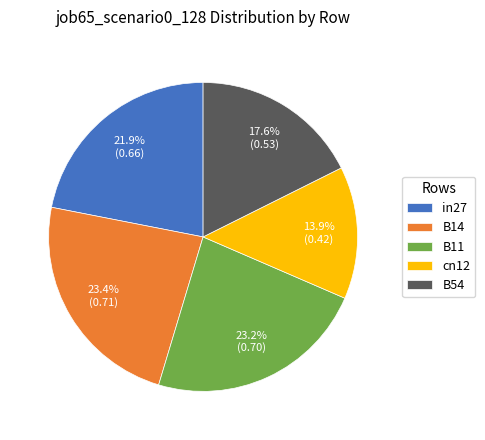

Does B11 represent more than half of the total?

No